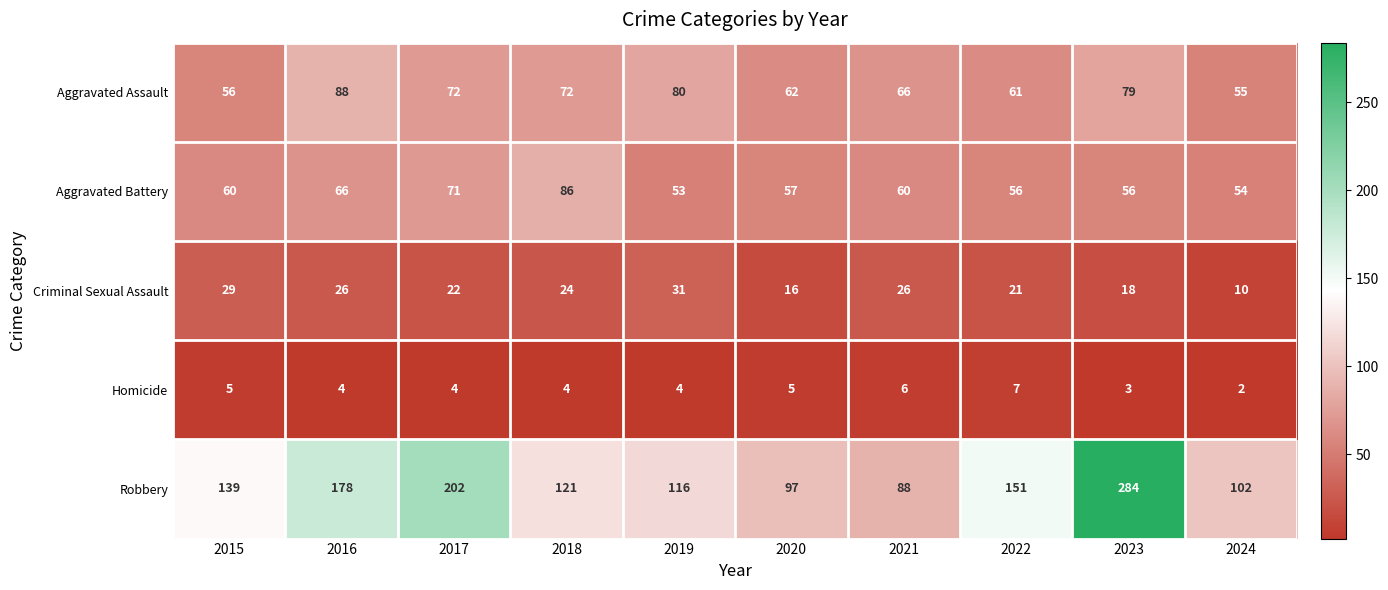

What is the smallest value displayed?

2